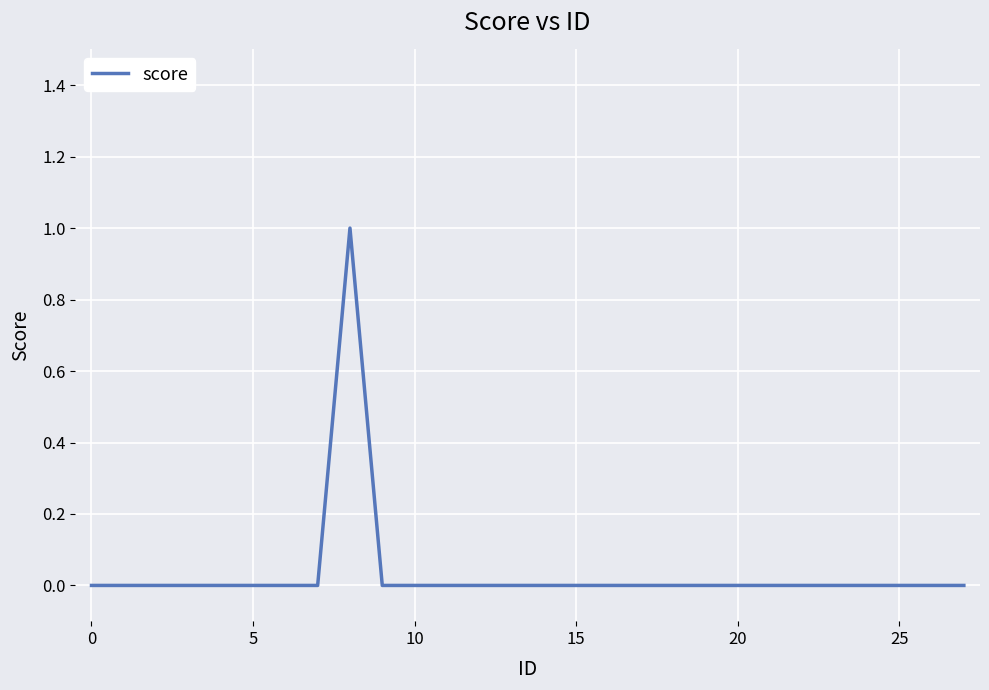

Is this an area chart (filled region under the line)?

No